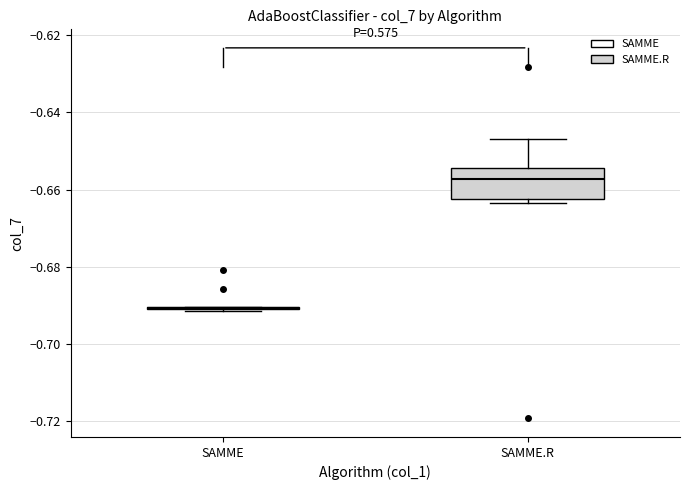

Reading left to right, read every box against the y-axis: the position of its median line, the range the box covers, and the ends of its whiskers. The values are not printed on the chart, so give them approximately, as read against the axis.

SAMME: box collapsed to a line at -0.690, whiskers -0.692 to -0.690
SAMME.R: median -0.658, box -0.662 to -0.654, whiskers -0.664 to -0.646